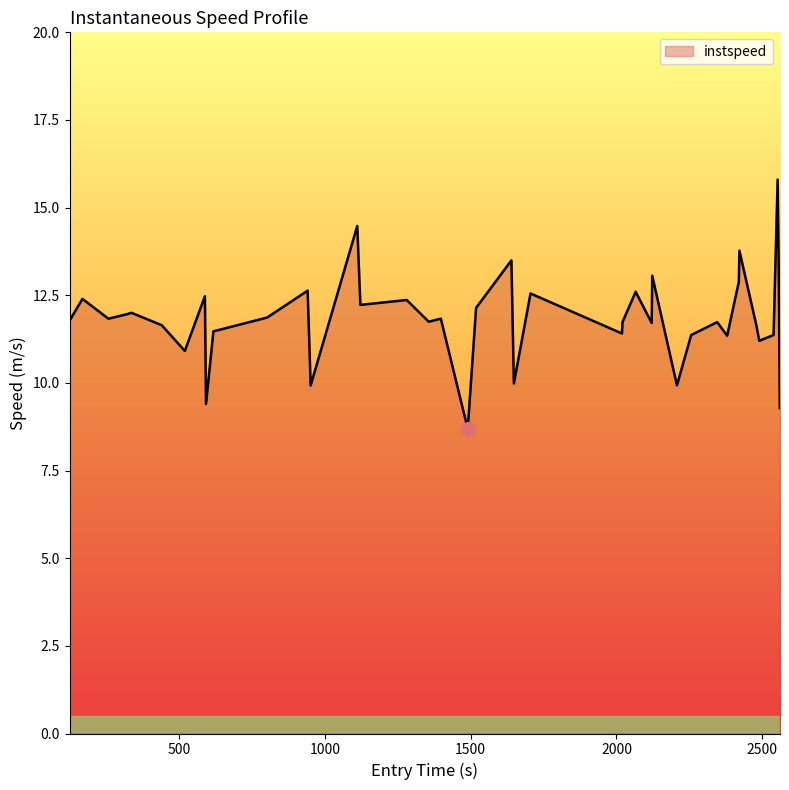

What is the difference between the maximum and minimum values?

7.1